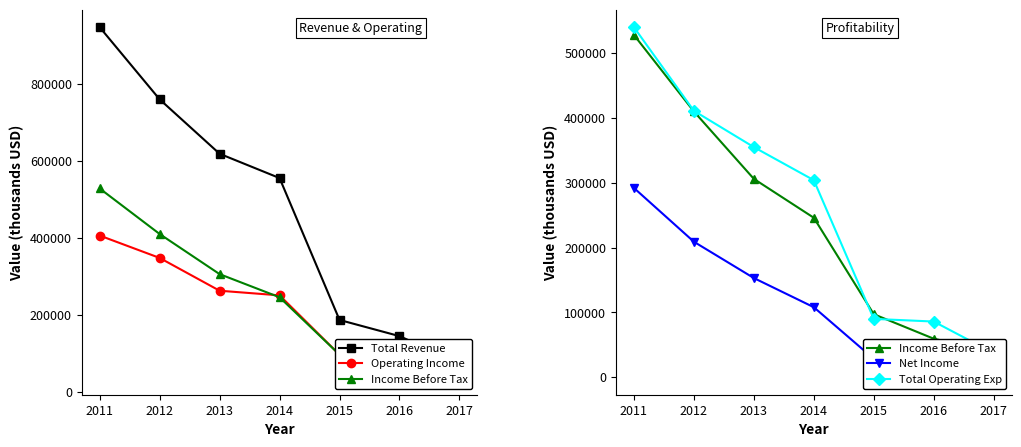

What is the difference between the Operating Income values at 2017 and 2015?

58400